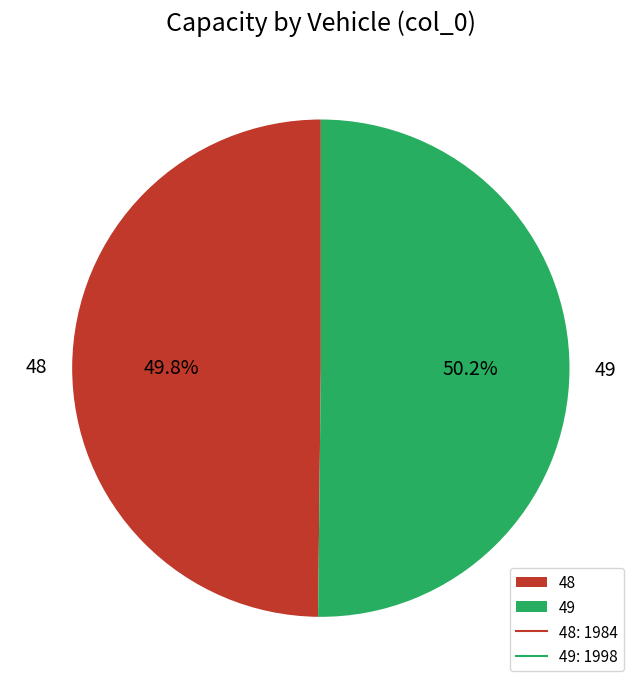

How many slices are in this pie chart?

2